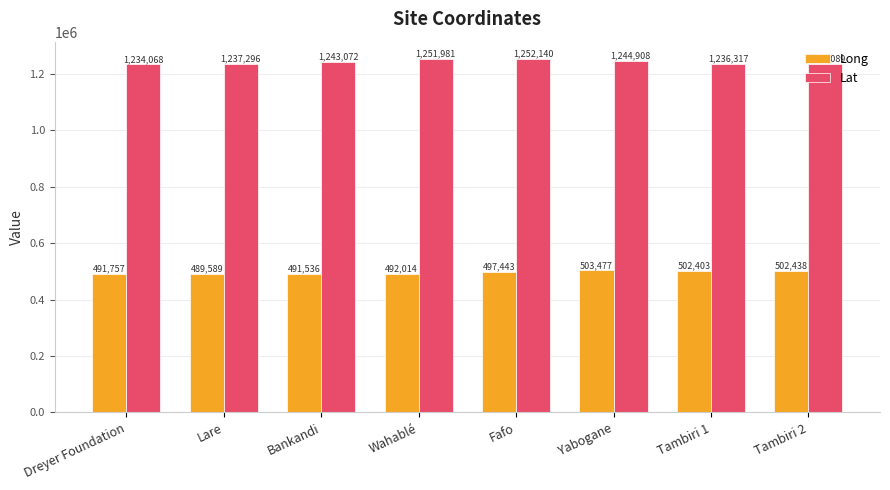

What is the average value of the Long series?

496332